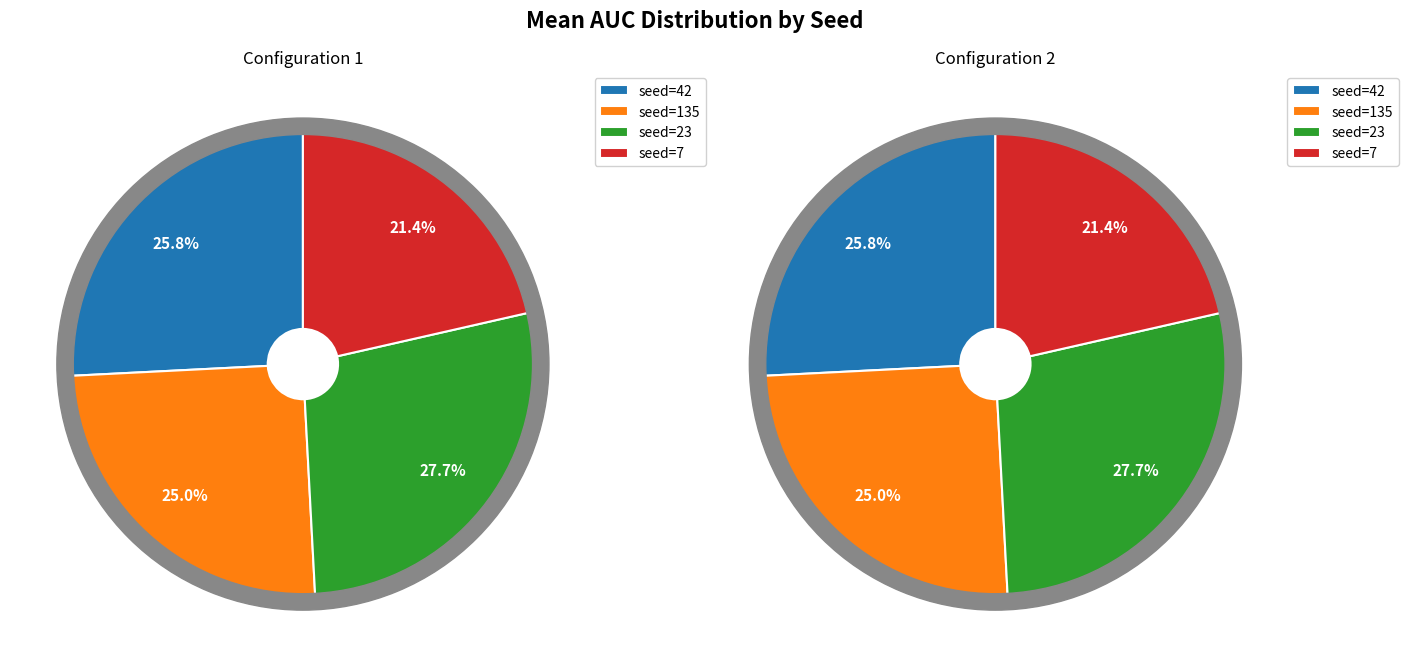

What is the smallest slice in the pie chart?

7